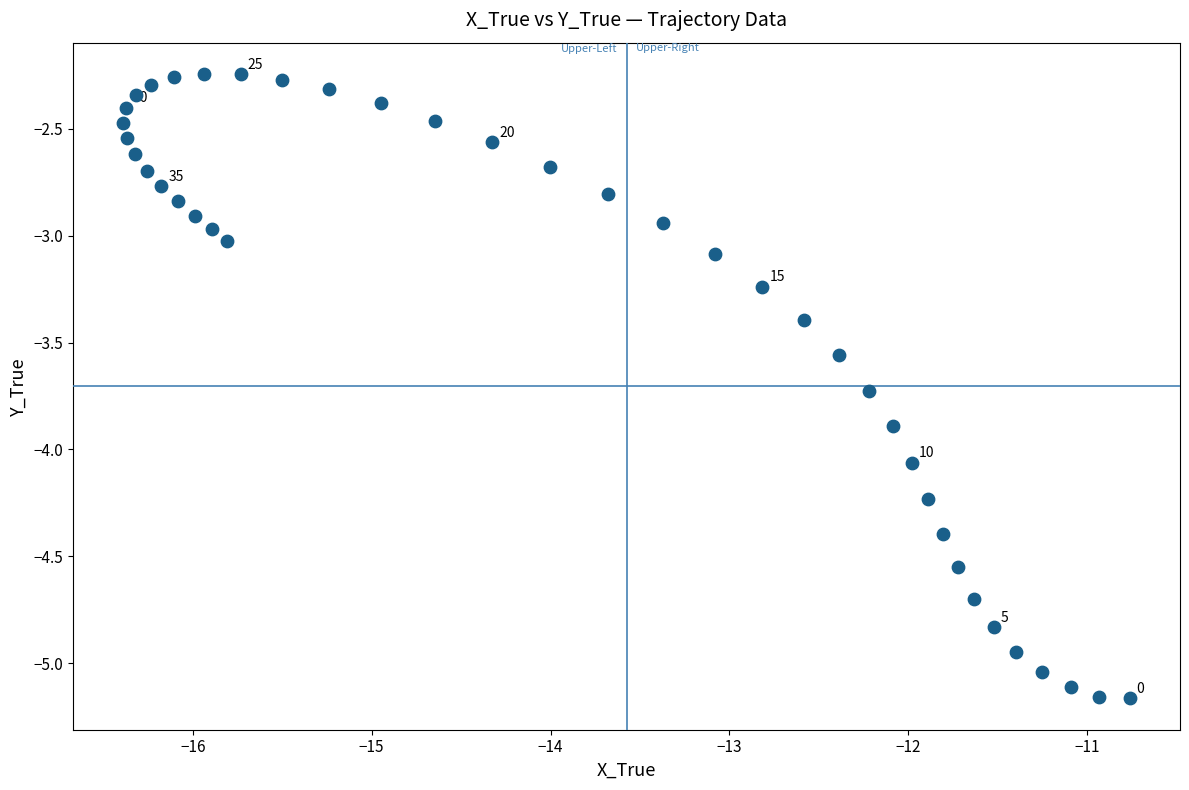

What is the range of X values (max minus min)?

5.6